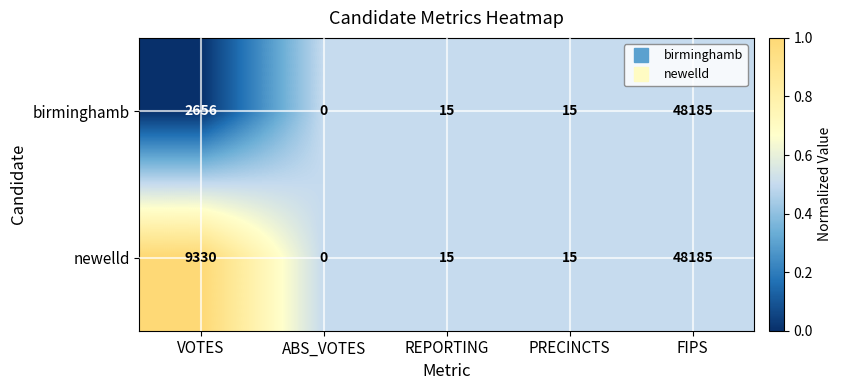

At which label does newelld first exceed 15?

VOTES